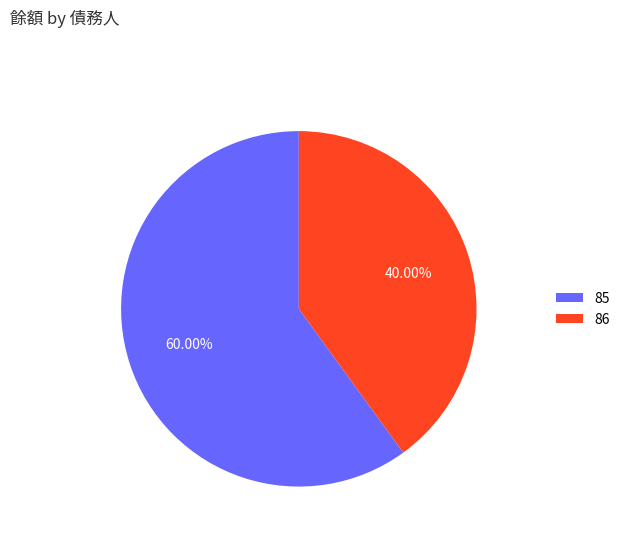

To the nearest percent, what is the combined percentage of 85 and 86?

100%